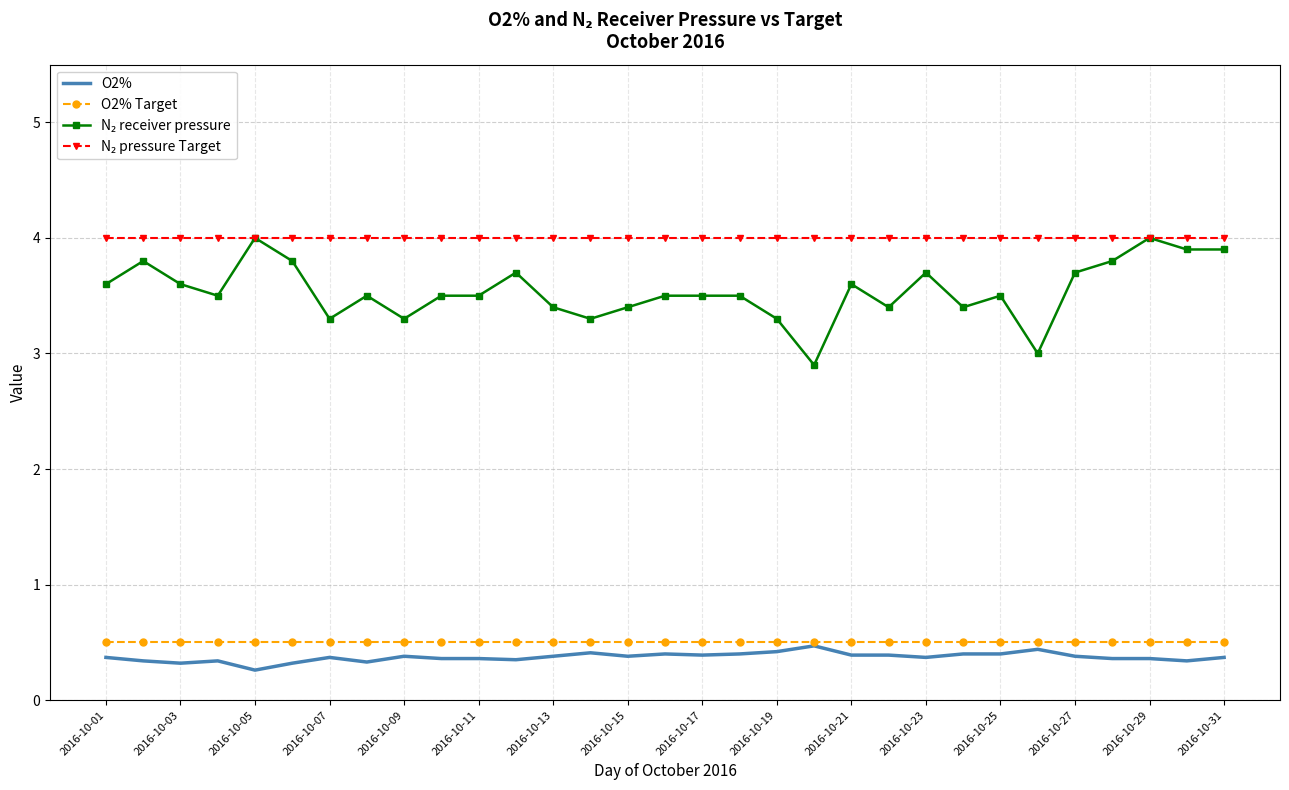

What is the maximum value for O2% Target?

0.5